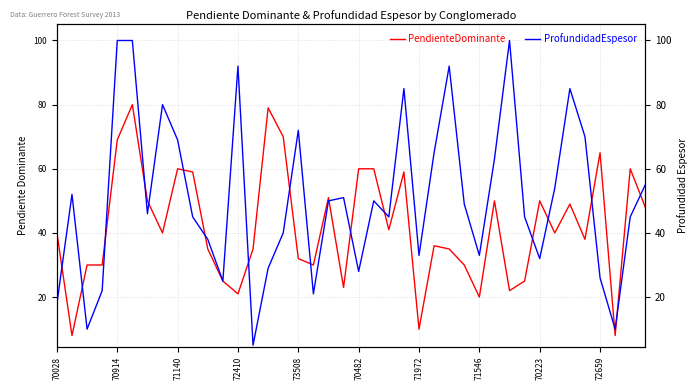

Is this an area chart (filled region under the line)?

No